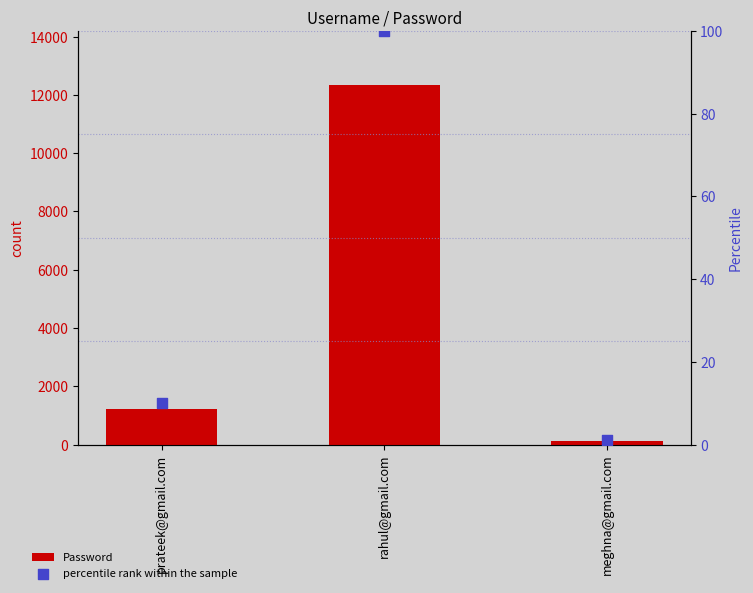

Which series has the largest total across all categories?

Password